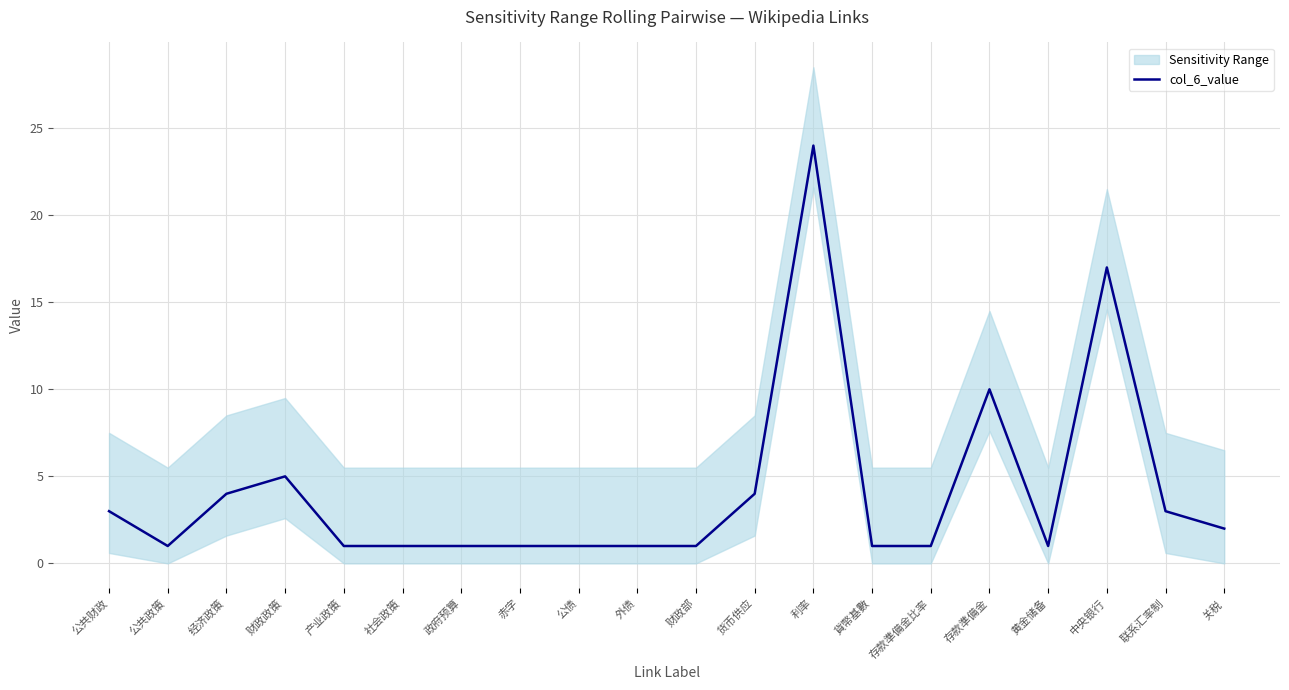

True or false: the data shows 1 at 政府预算.

False